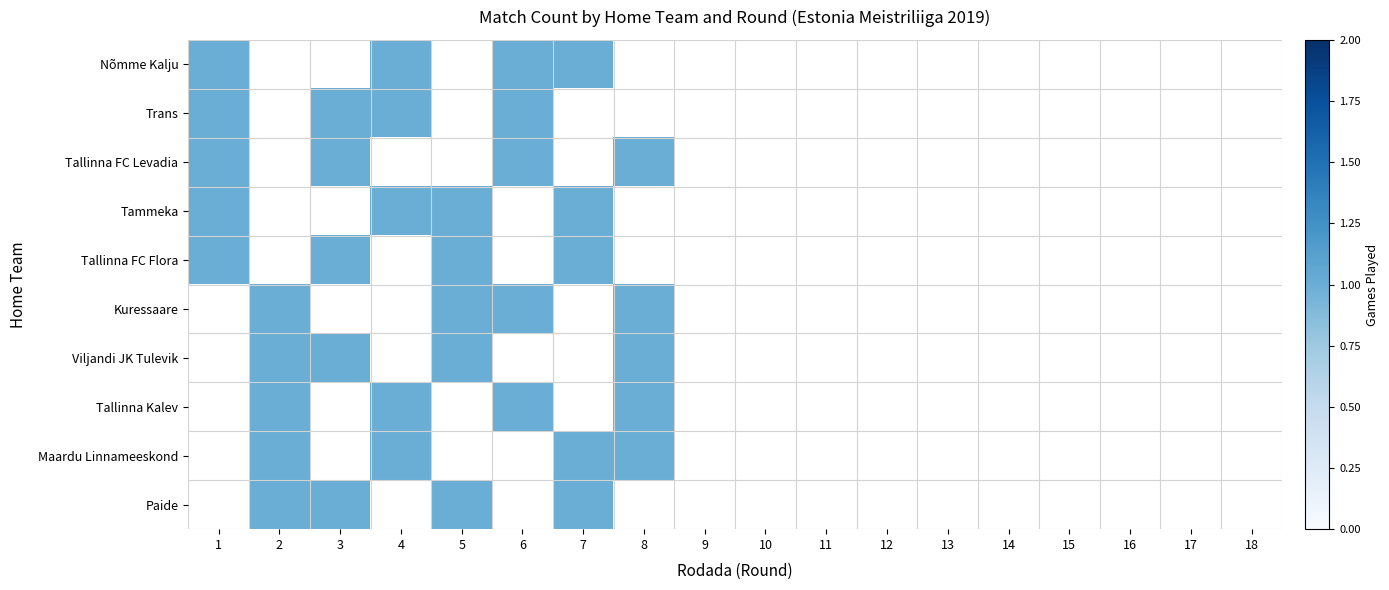

Which label corresponds to the largest value in the chart?

1